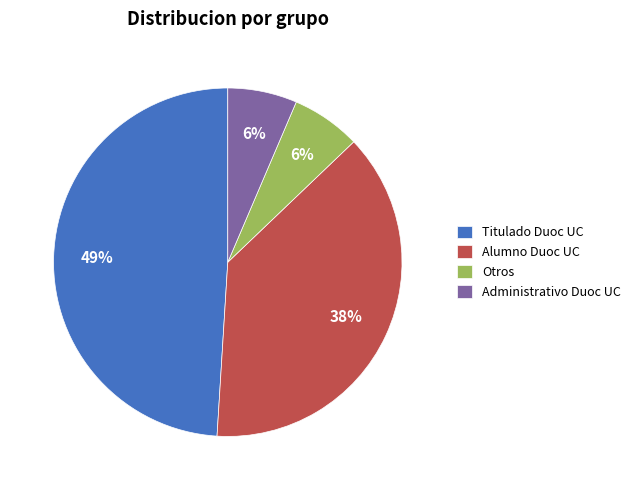

Is it true that Administrativo Duoc UC is 6% of the pie?

True